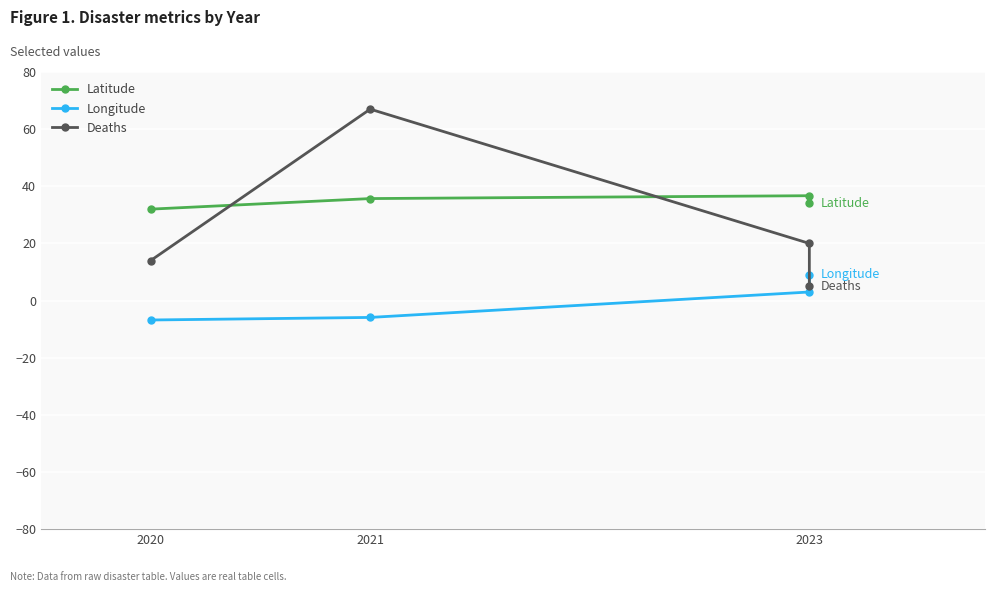

Rank the series by their maximum value, from highest to lowest.

Deaths, Latitude, Longitude